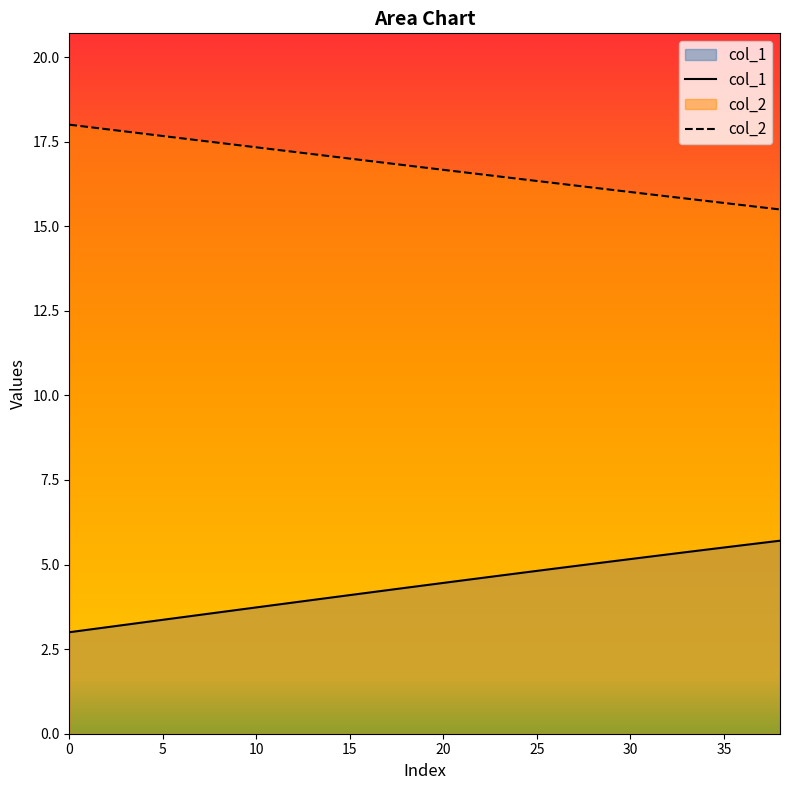

Which series has the largest total across all categories?

col_2